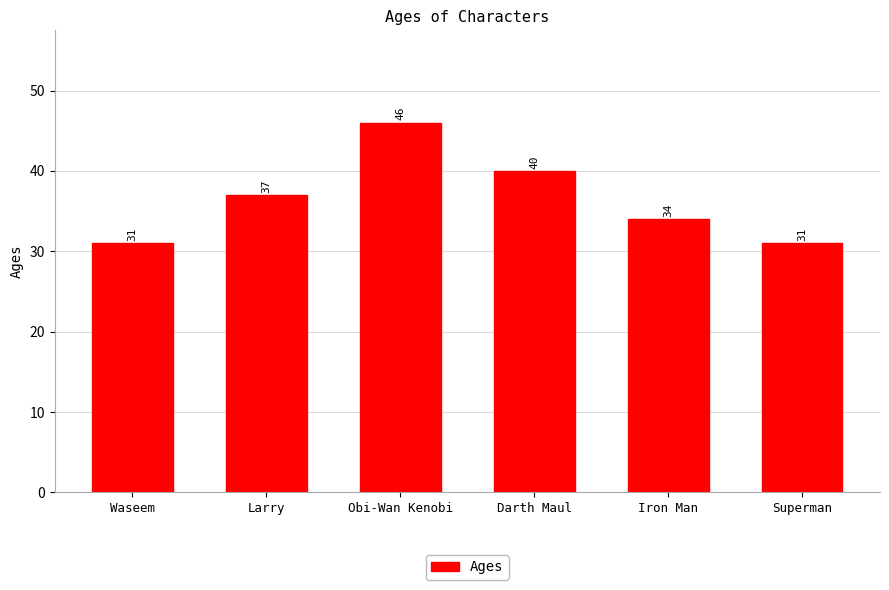

What value does the data have at Obi-Wan Kenobi?

46